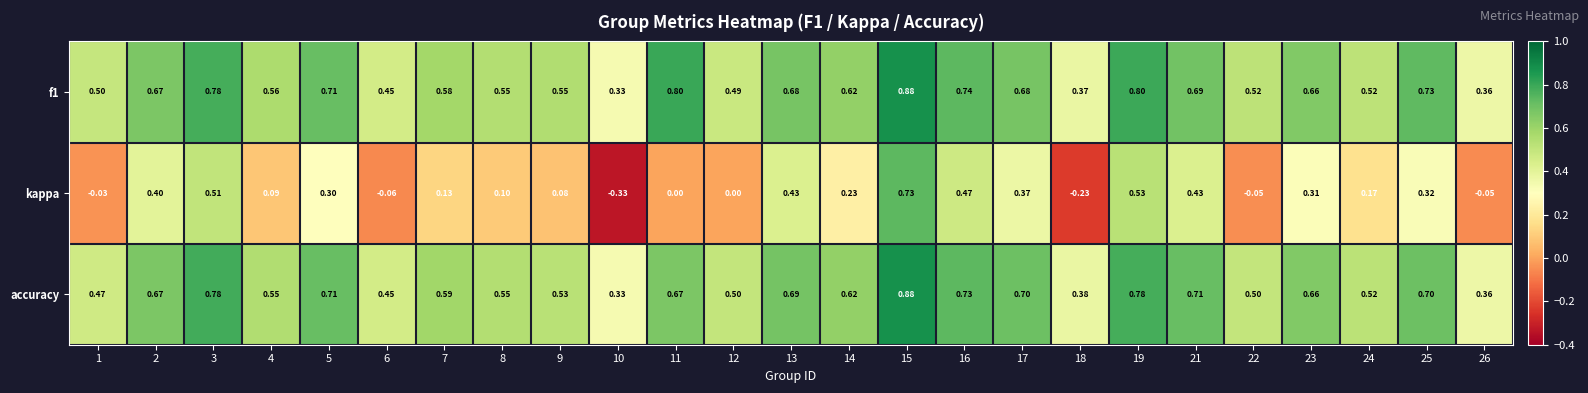

Is the value of f1 at 15 greater than the value of kappa at 8?

Yes